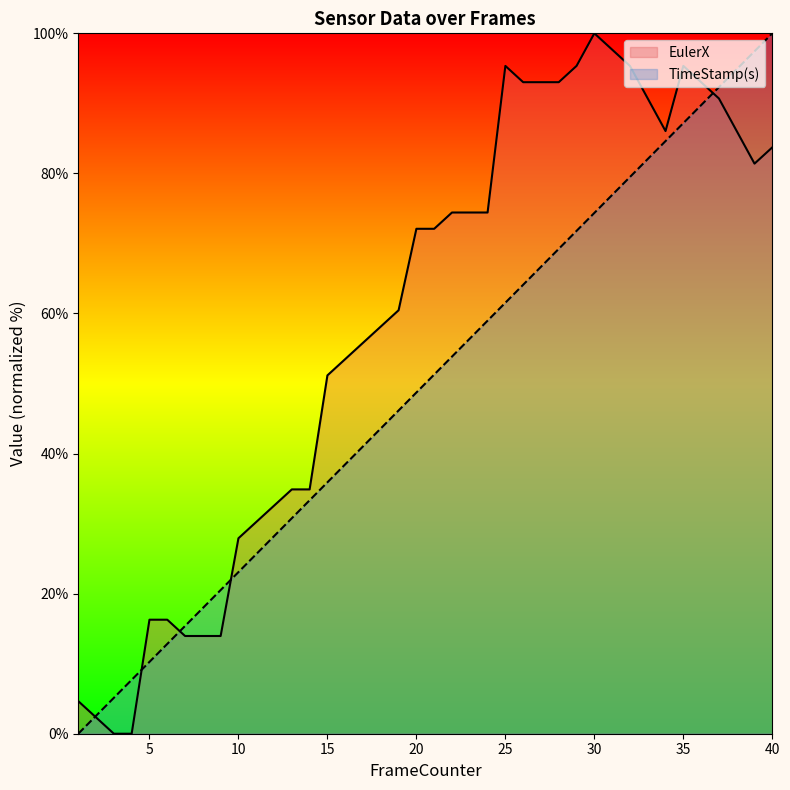

True or false: EulerX has a value of 7.3 at 1.

False